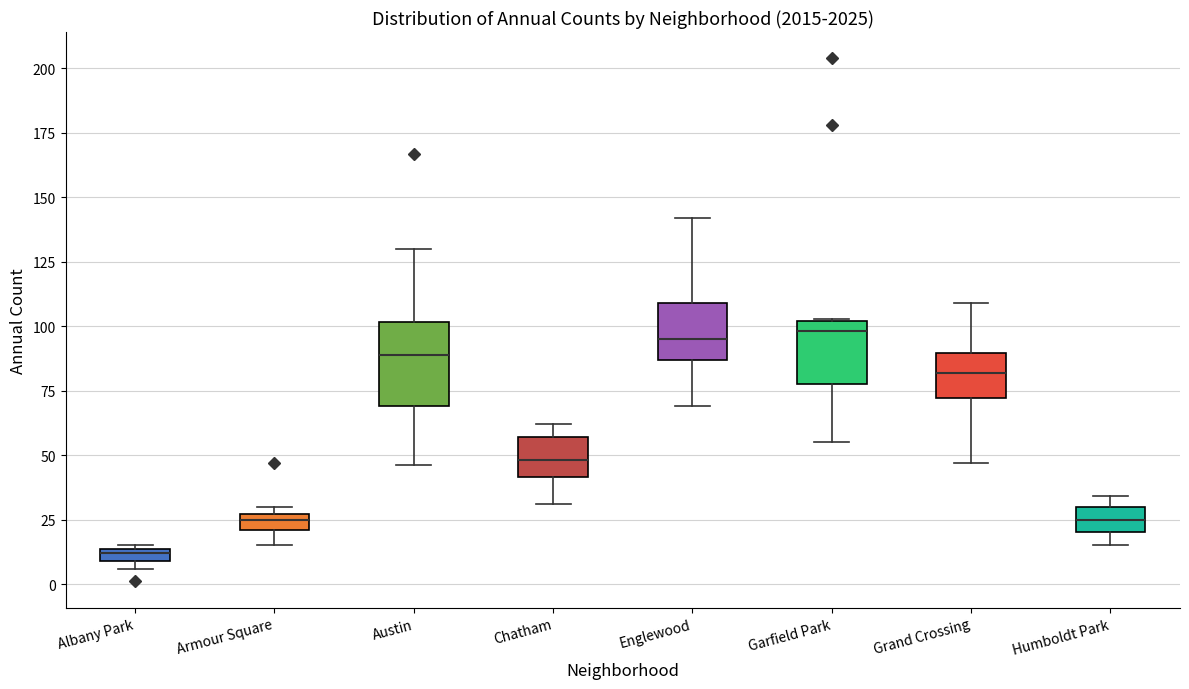

Where is the lower edge of the box for Chatham on the y-axis? The values are not printed on the chart, so give them approximately, as read against the axis.

40